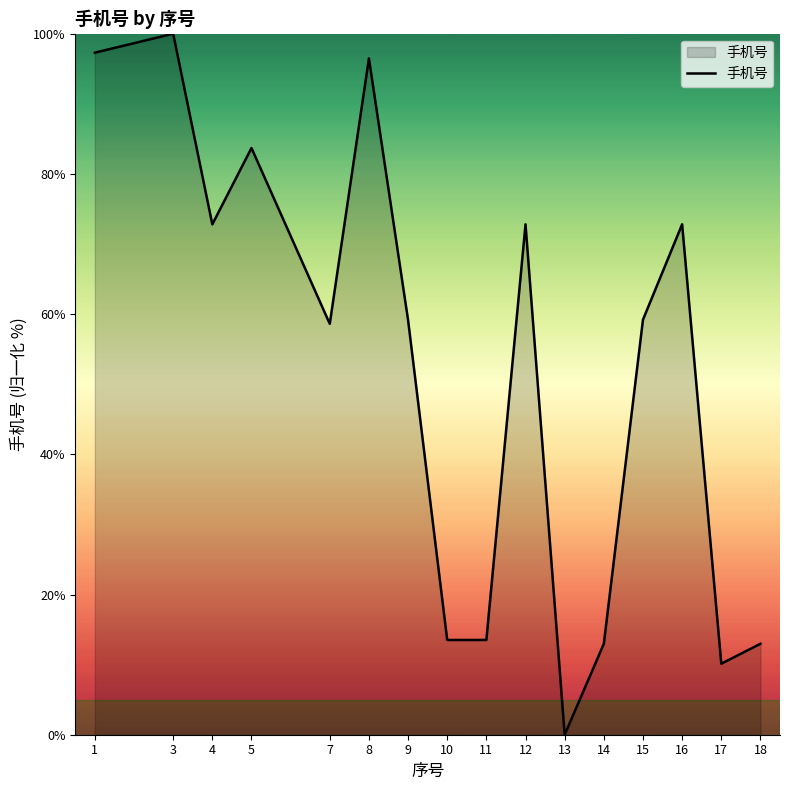

What is the difference between the values at 16 and 1?

24.5